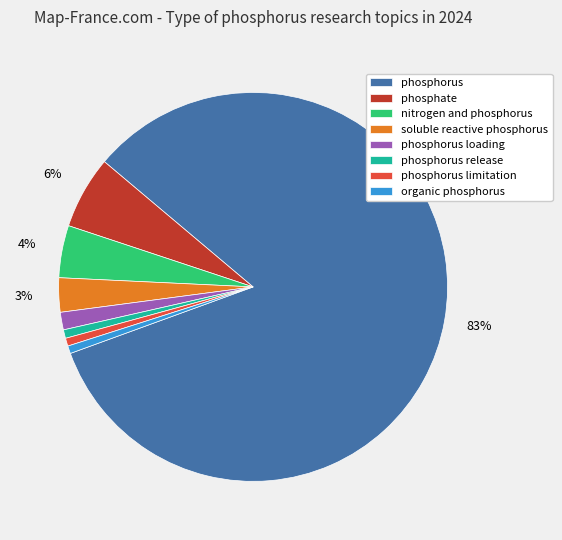

The phosphorus slice represents 83% of the pie. True or false?

True